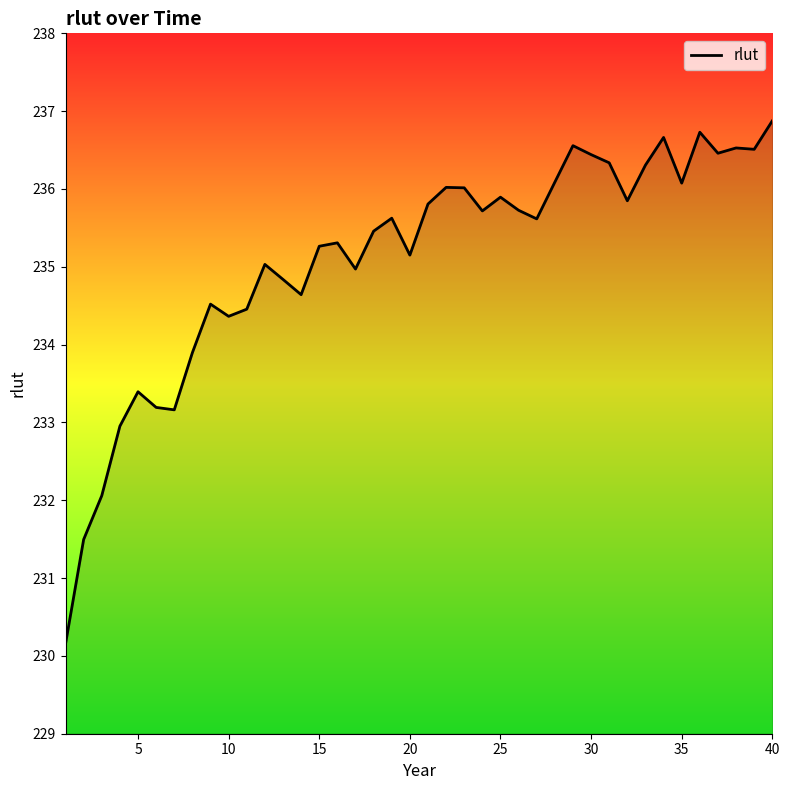

Does the chart have visible grid lines?

No